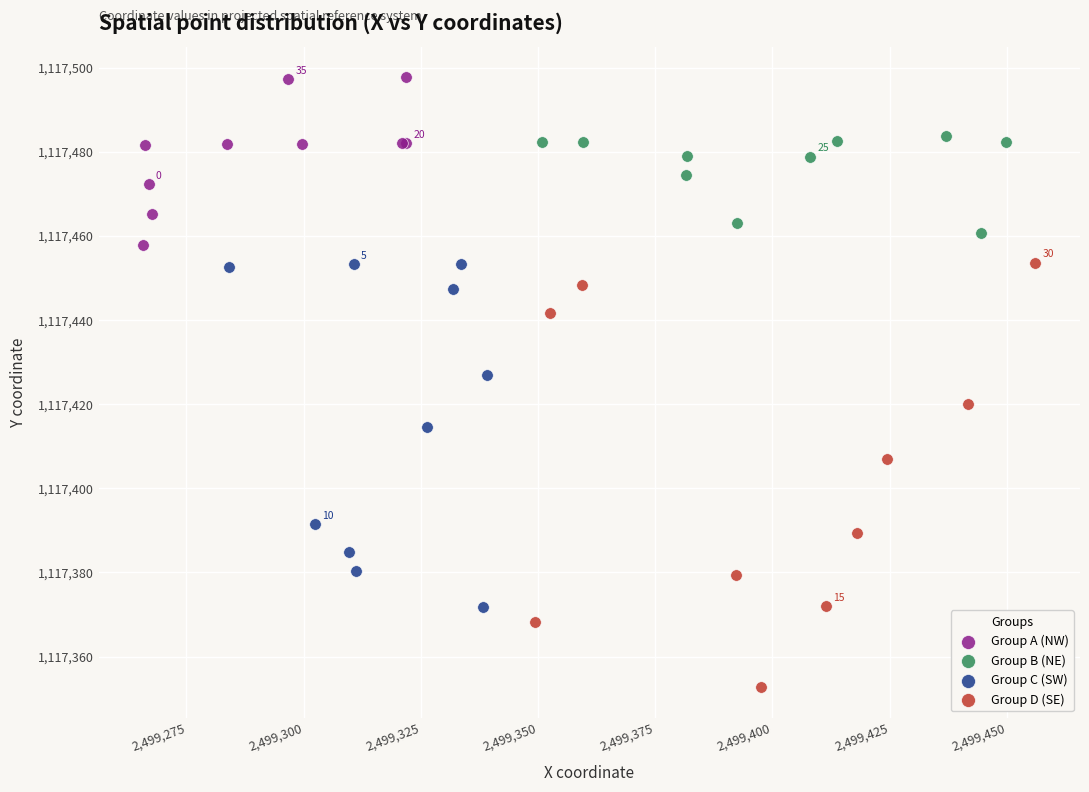

Which series reaches the minimum Y coordinate?

Group D (SE)